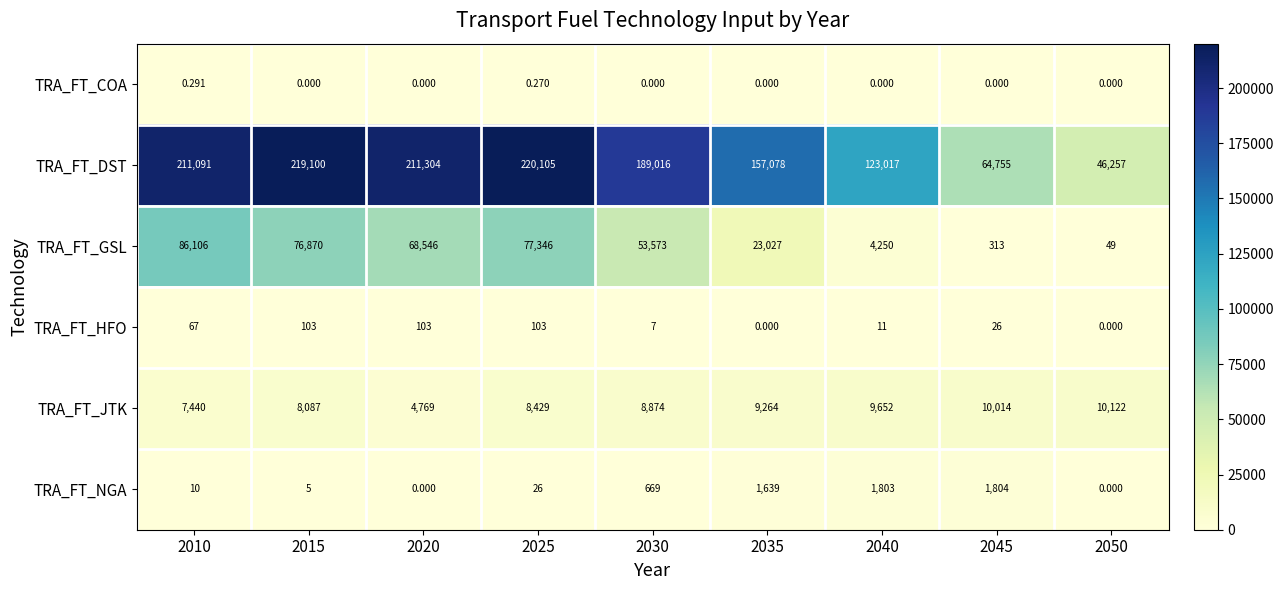

Which series has the largest range (max minus min)?

TRA_FT_DST